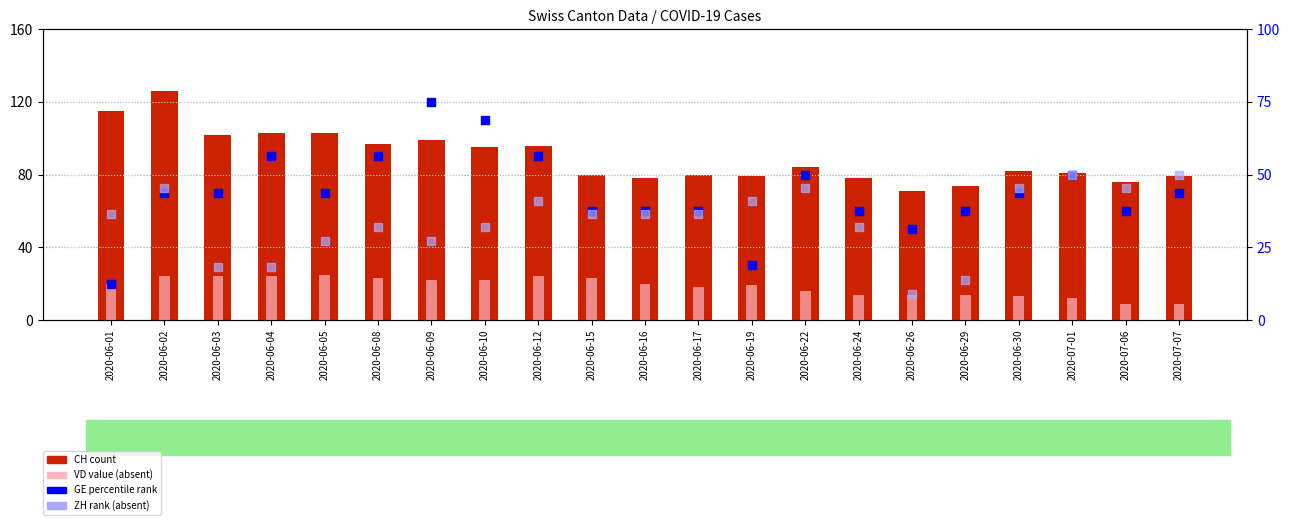

Which series reaches the minimum Y coordinate?

VD (absent value)